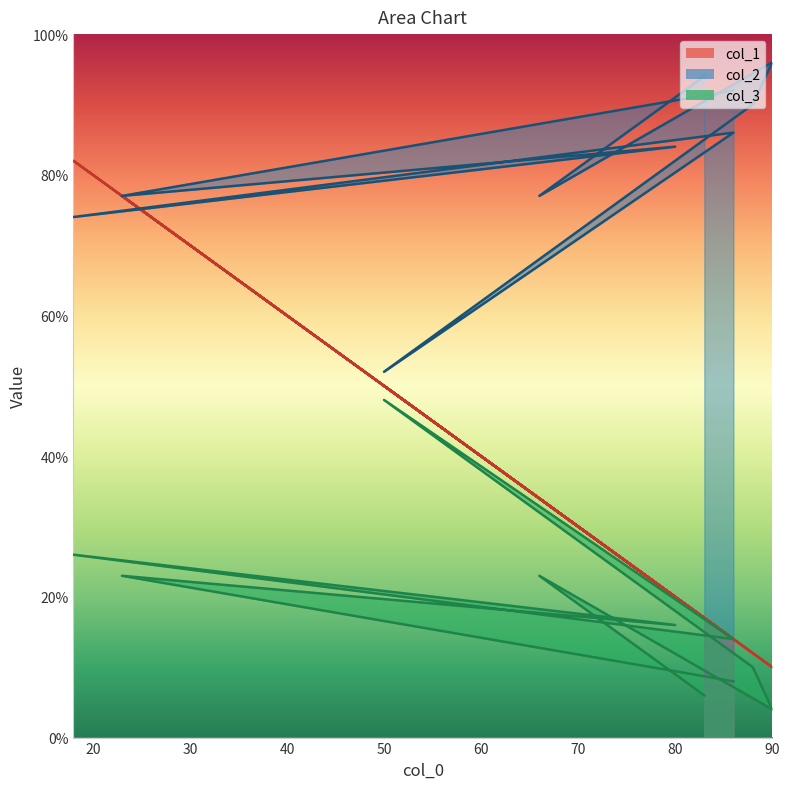

What is the total value across all series at 90?

110